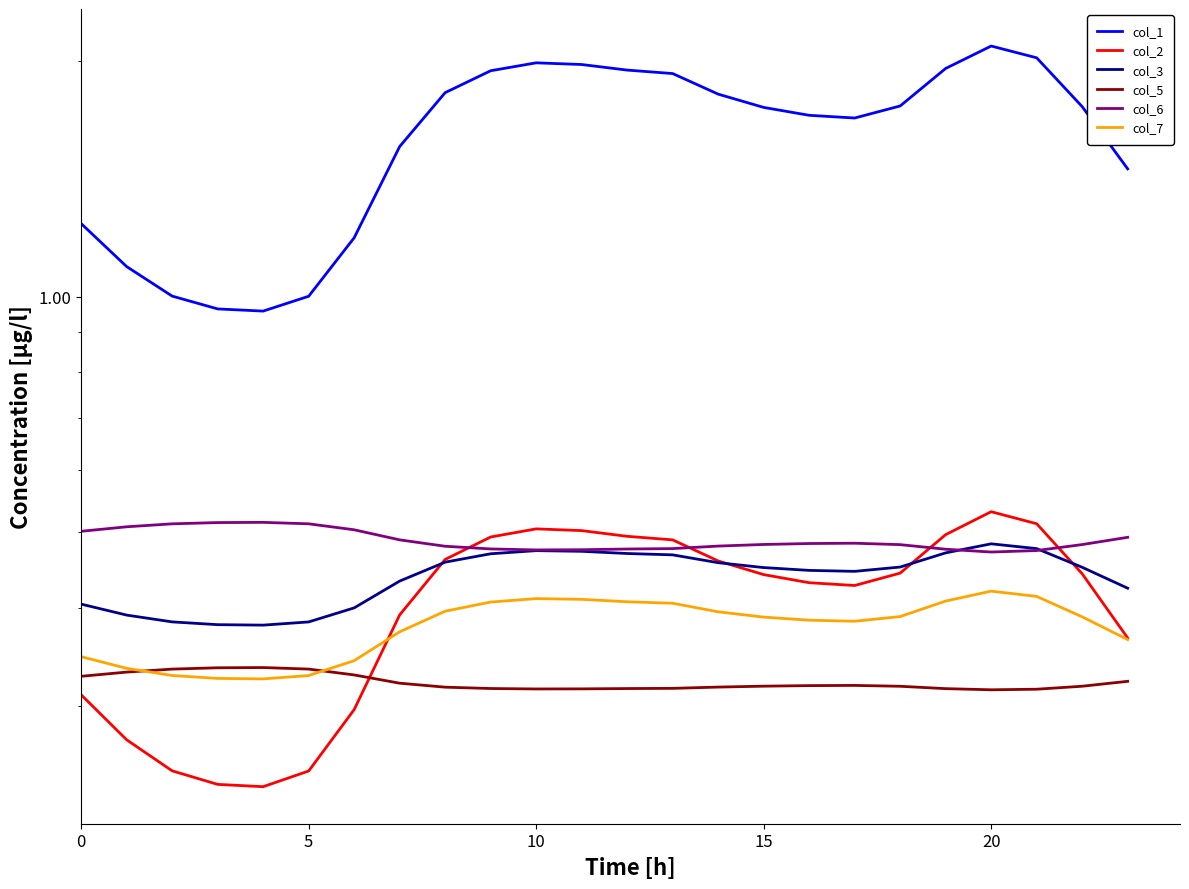

What are all the series names shown in the legend?

col_1, col_2, col_3, col_5, col_6, col_7